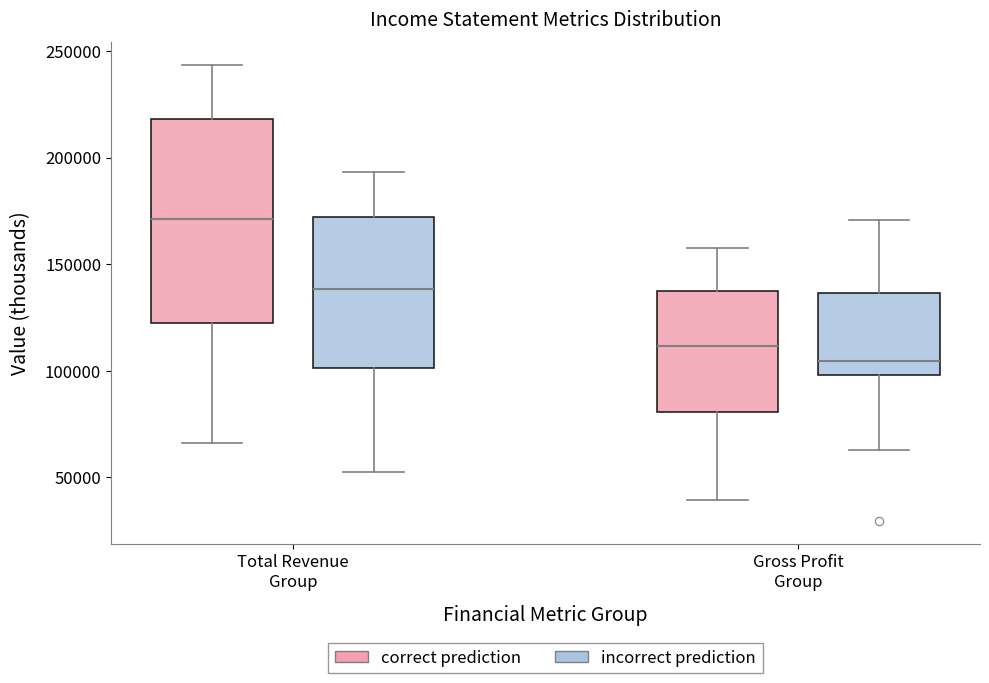

Reading left to right, read every box against the y-axis: the position of its median line, the range the box covers, and the ends of its whiskers. The values are not printed on the chart, so give them approximately, as read against the axis.

Total Revenue Group (correct prediction): median 170000, box 125000 to 220000, whiskers 65000 to 245000
Total Revenue Group (incorrect prediction): median 140000, box 100000 to 170000, whiskers 55000 to 195000
Gross Profit Group (correct prediction): median 110000, box 80000 to 135000, whiskers 40000 to 155000
Gross Profit Group (incorrect prediction): median 105000, box 100000 to 135000, whiskers 65000 to 170000